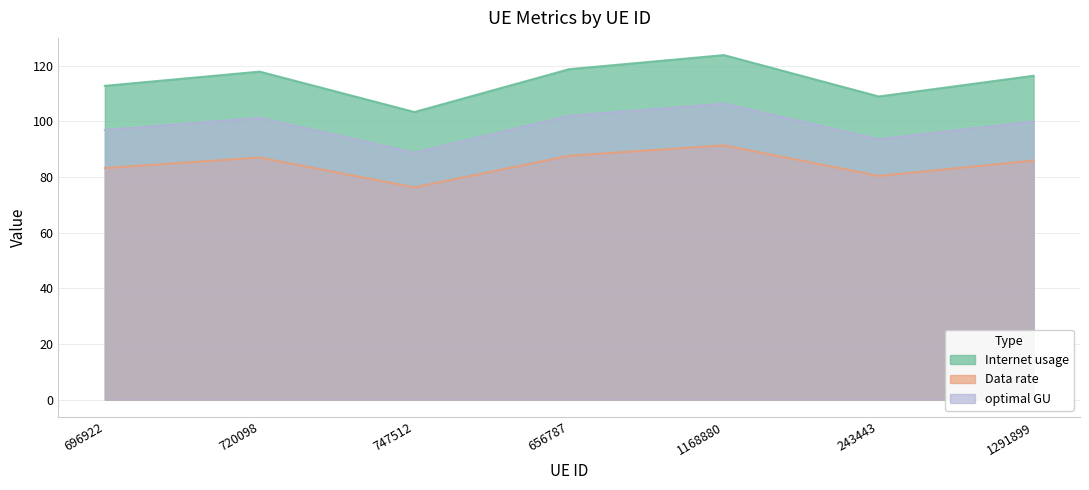

List the series in order of their overall mean, lowest first.

Data rate, optimal GU, Internet usage